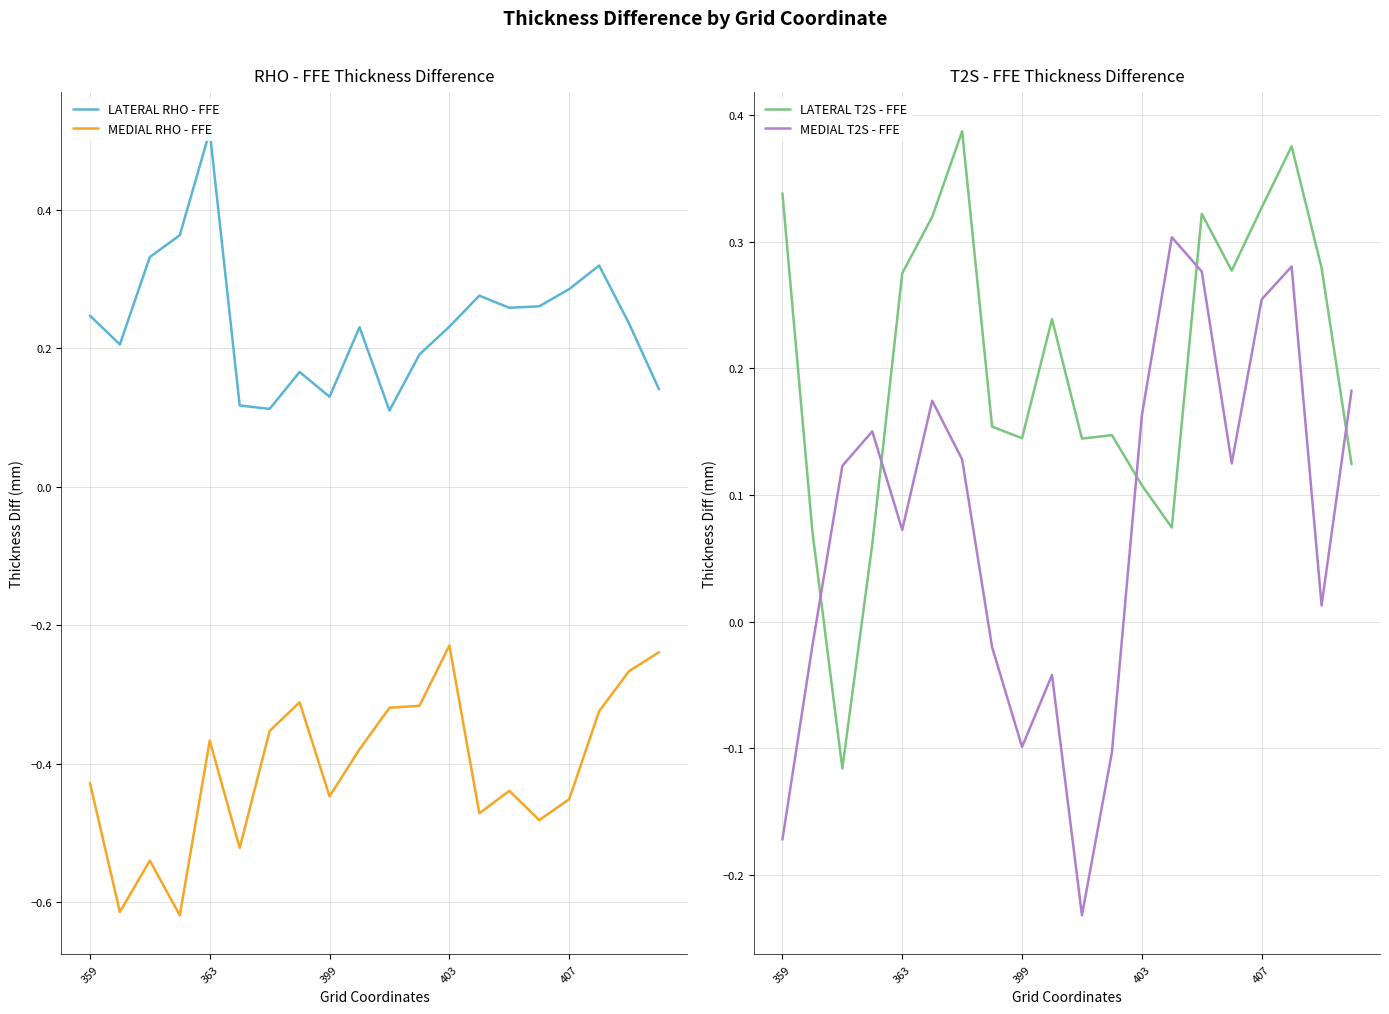

True or false: MEDIAL T2S - FFE has a value of 0.0 at 5.

False